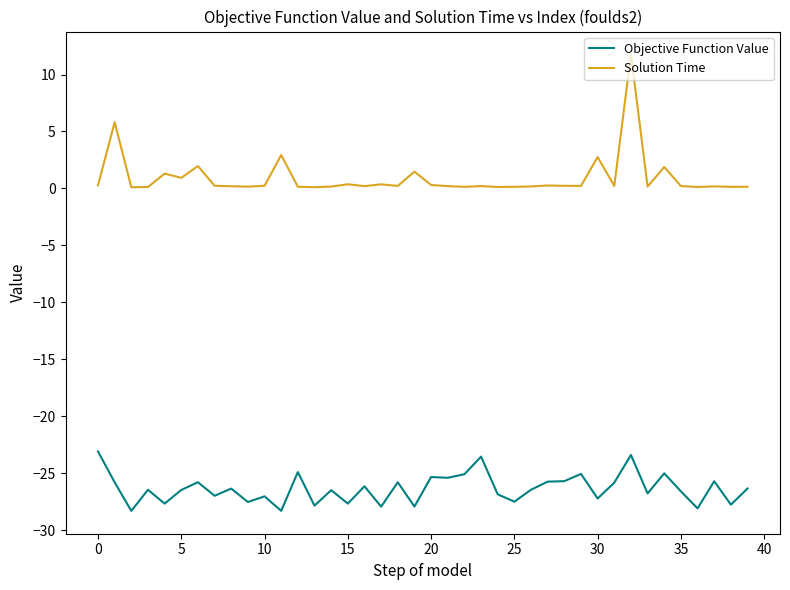

Which series has the largest range (max minus min)?

Solution Time